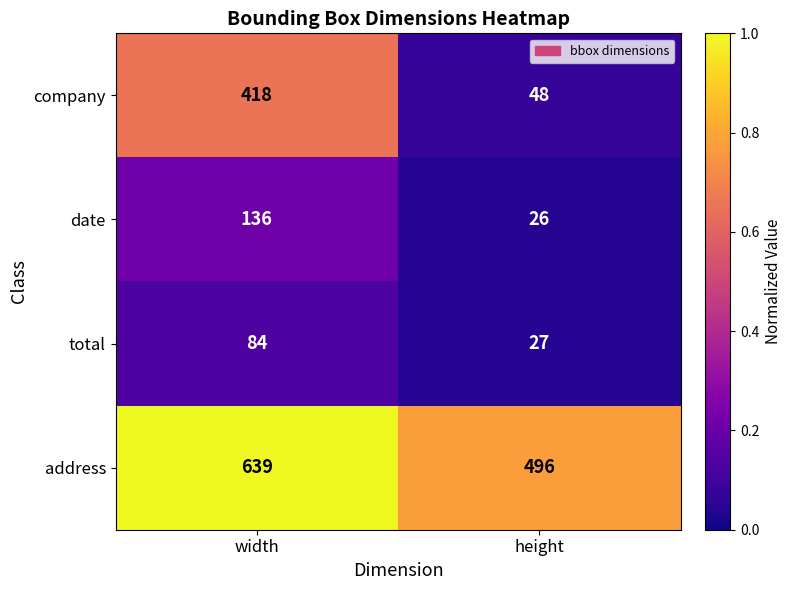

The company series shows 550 at width. True or false?

False